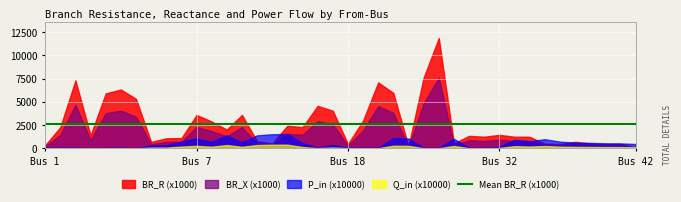

List the series in order of their peak value, lowest first.

Q_in (x10000), P_in (x10000), BR_X (x1000), BR_R (x1000)